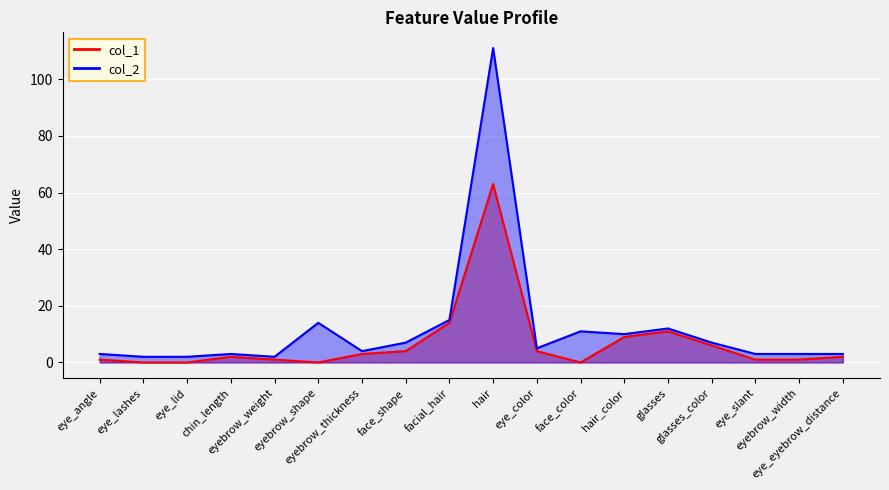

True or false: col_1 and col_2 cross at least once.

False